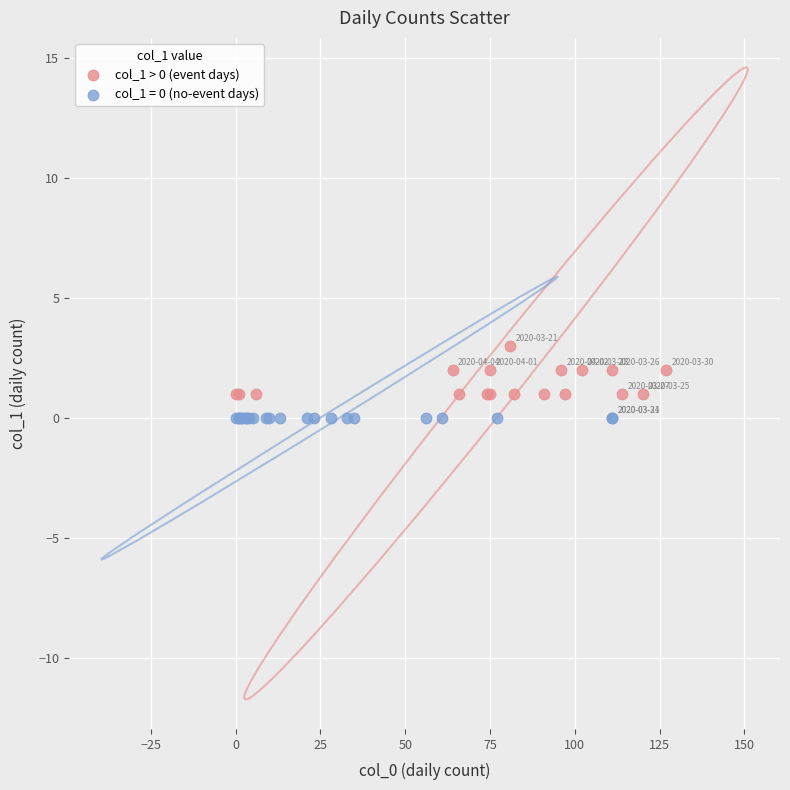

Which series contains the highest Y value?

col_1 > 0 (event days)